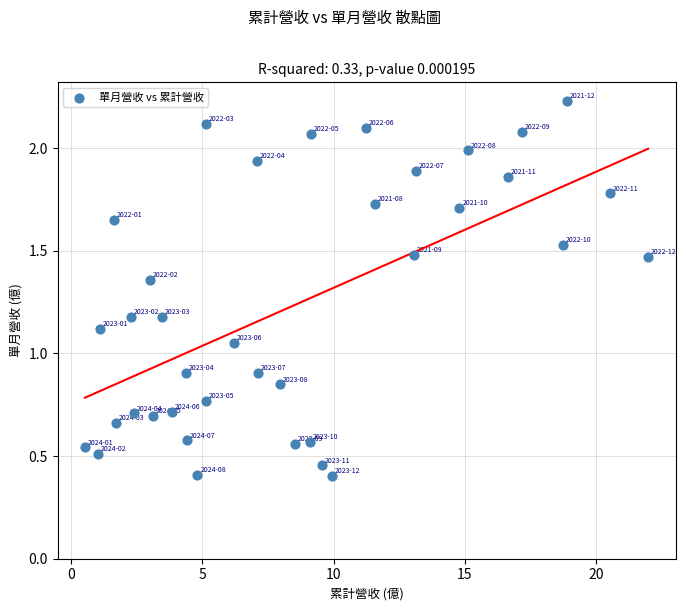

What is the range of X values (max minus min)?

21.4